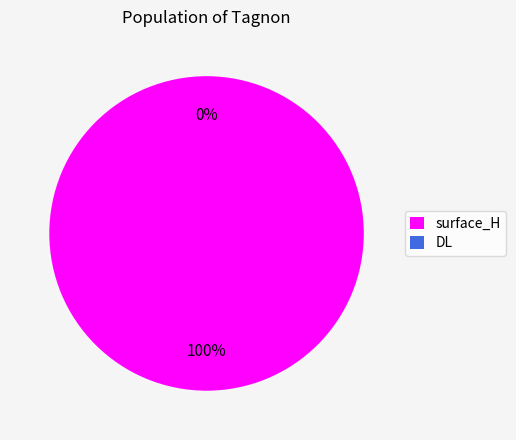

To the nearest percent, what percentage of the pie is surface_H?

100%